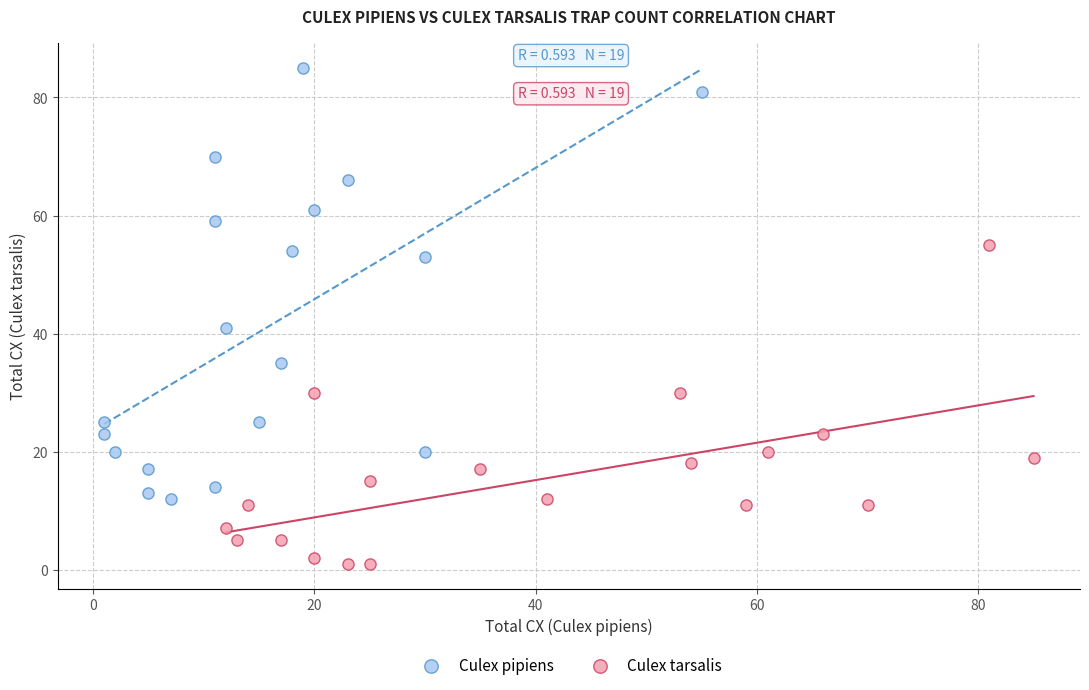

Which series contains the lowest Y value?

Culex tarsalis